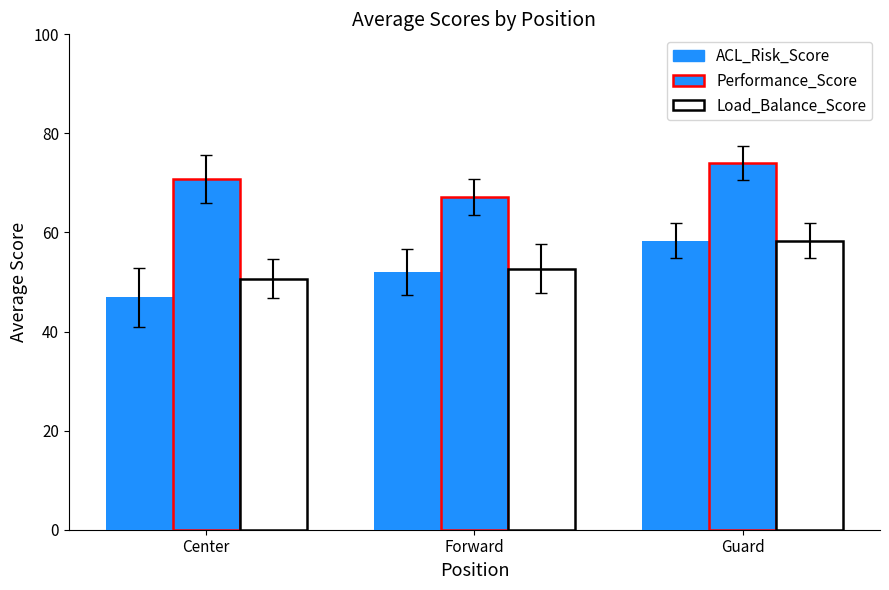

Does the chart contain any negative values?

No